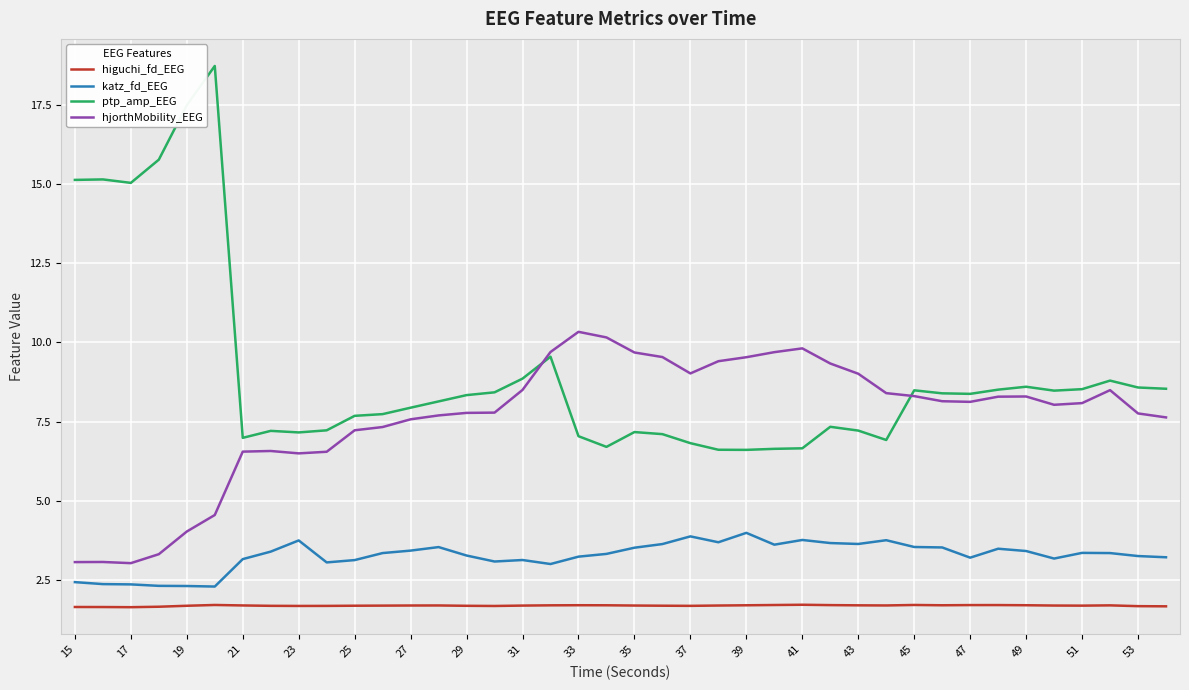

True or false: higuchi_fd_EEG and ptp_amp_EEG intersect in this chart.

False